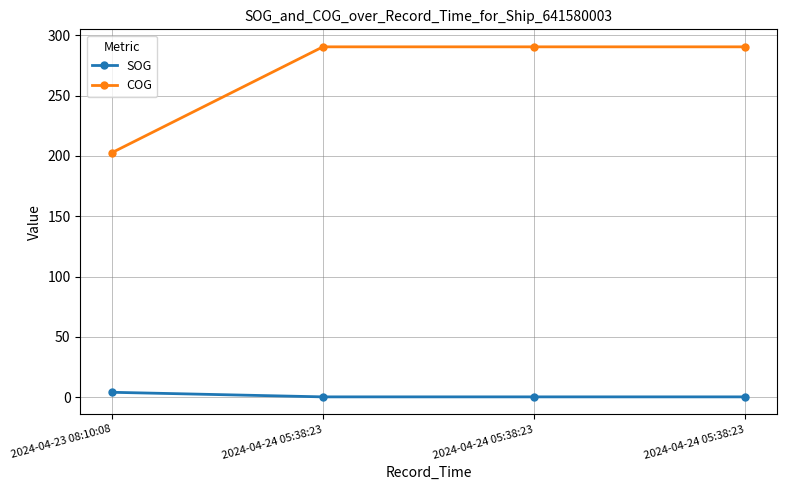

What is the difference between the COG values at 2024-04-23 08:10:08 and 2024-04-24 05:38:23?

87.7